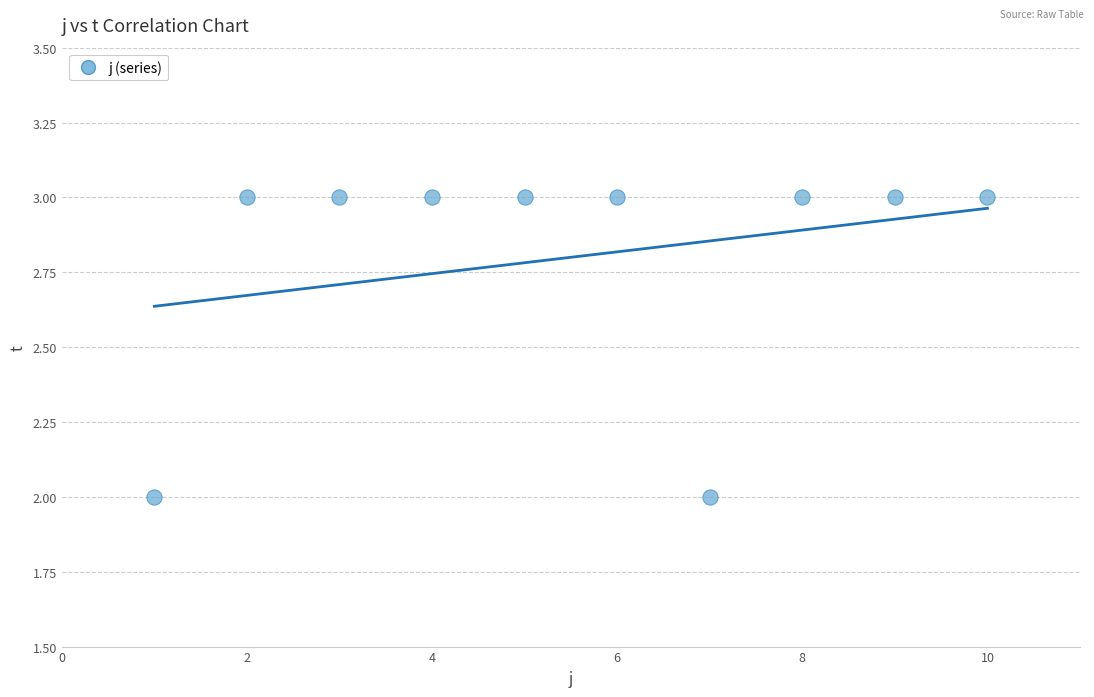

What is the range of X values (max minus min)?

9